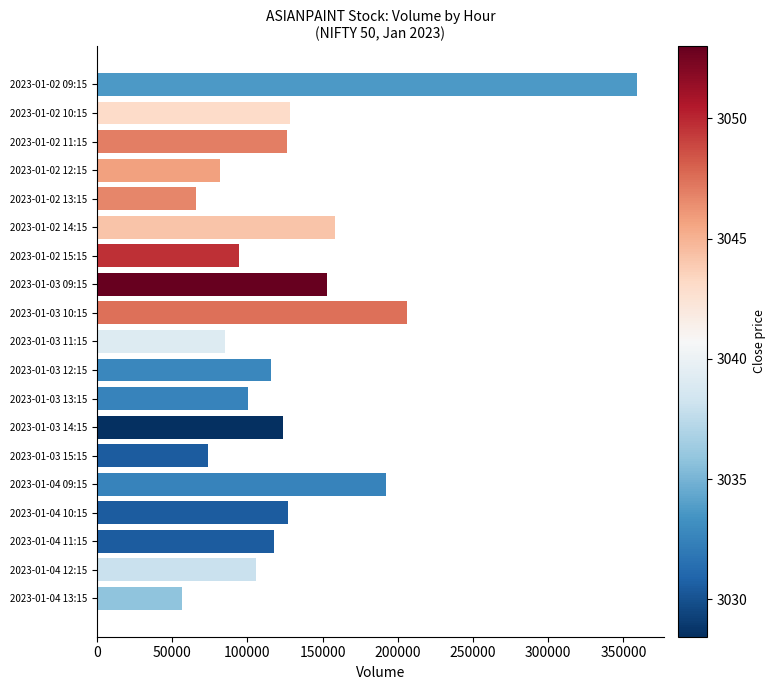

Is it true that the value at 2023-01-02 12:15 is 49421?

False